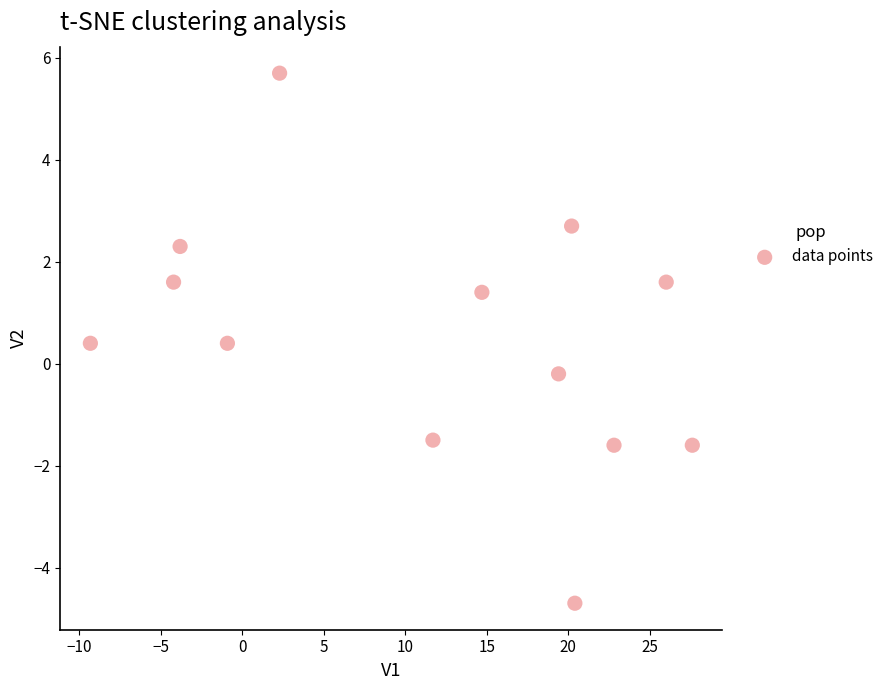

What is the range of Y values (max minus min)?

10.4